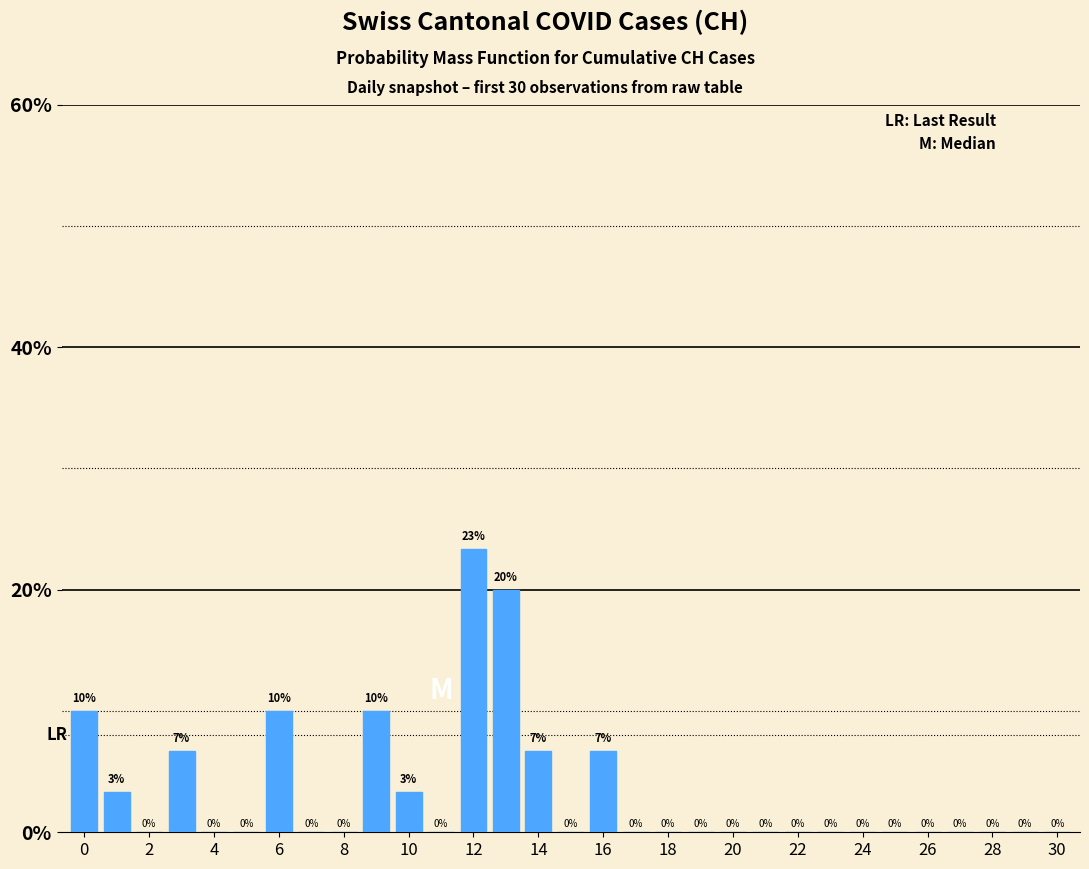

Are the bars horizontal?

No